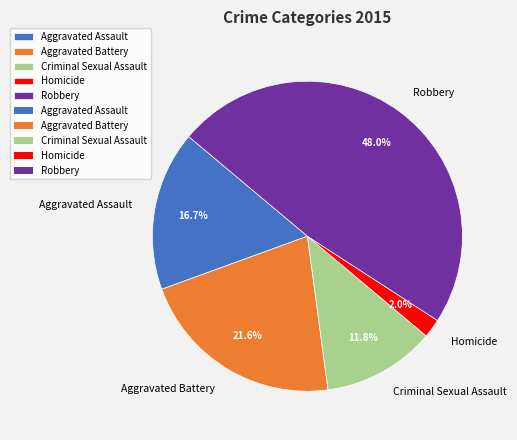

Which category has the smallest portion of the pie?

Homicide